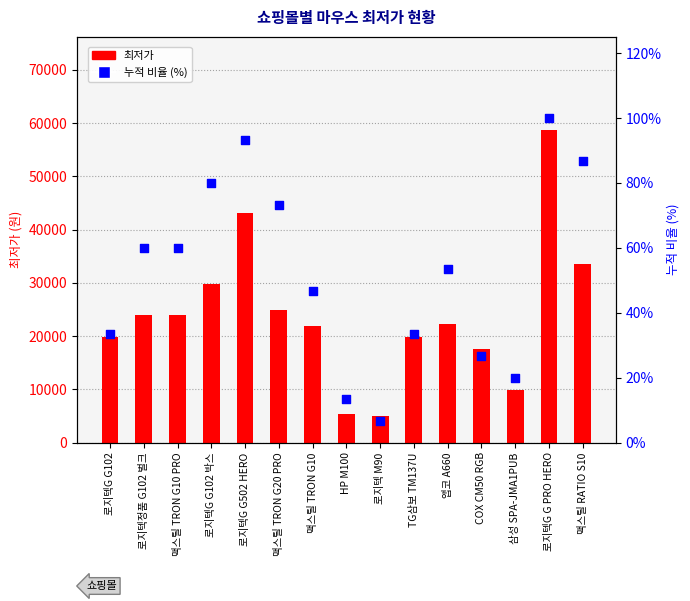

Which series reaches the maximum Y coordinate?

최저가